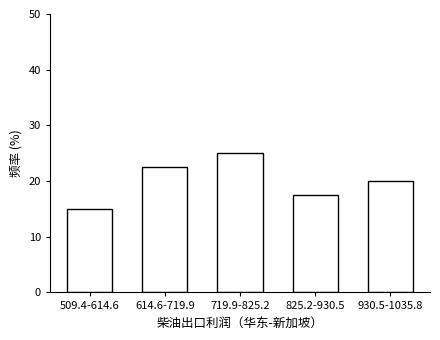

Reading left to right, extract all data points from this chart.

509.4-614.6=15.0	614.6-719.9=22.5	719.9-825.2=25.0	825.2-930.5=17.5	930.5-1035.8=20.0